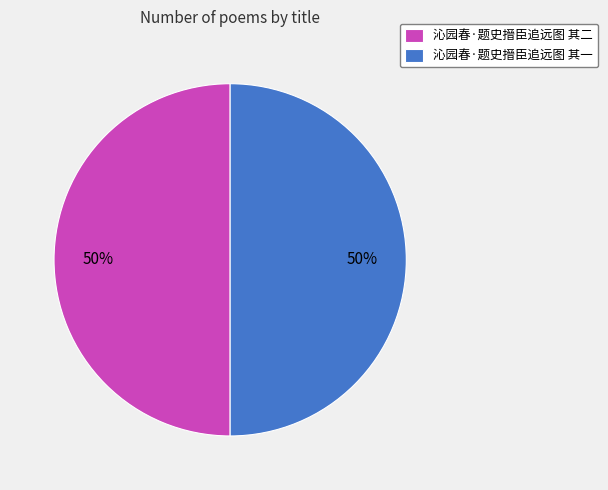

What is the ratio of the value at 沁园春·题史搢臣追远图 其二 to the value at 沁园春·题史搢臣追远图 其一?

1.0